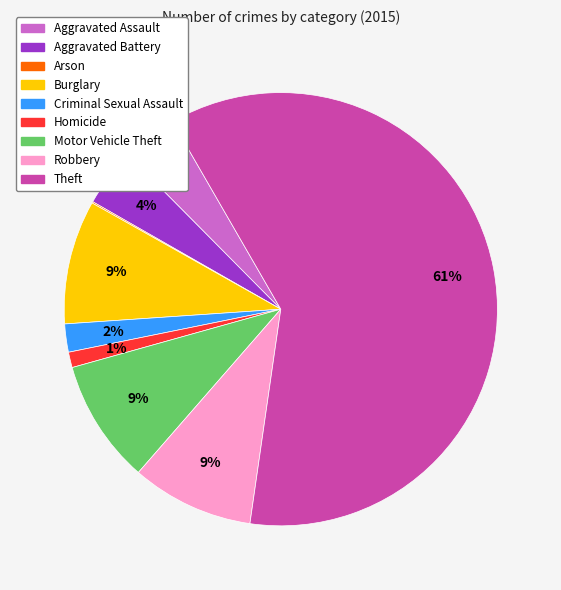

Which category has the biggest portion of the pie?

Theft